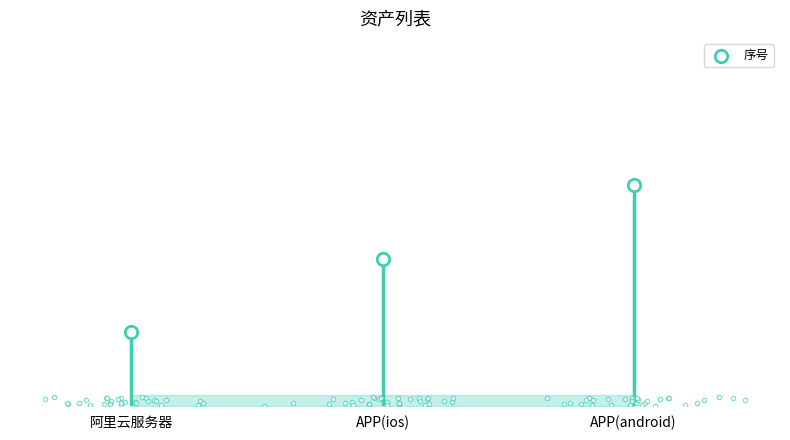

Approximately how many times larger is the value at 阿里云服务器 compared to APP(android)?

0.3